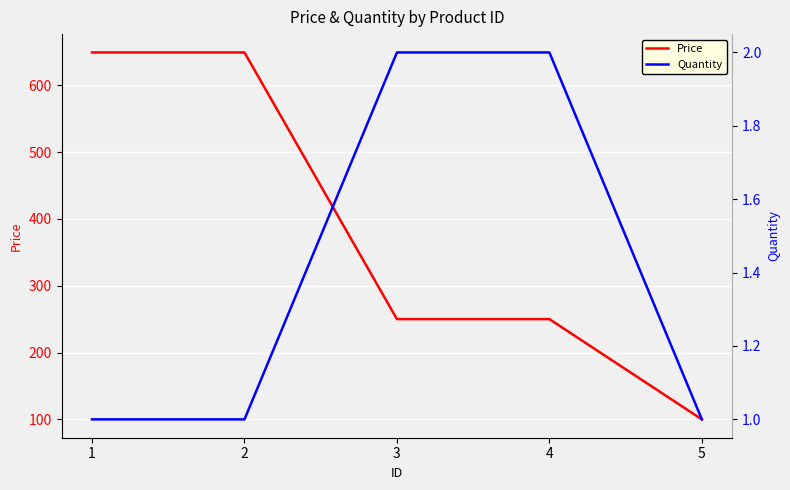

Reading right to left, what are all the values shown in this chart?

Price: 100	250	250	649	649
Quantity: 1	2	2	1	1